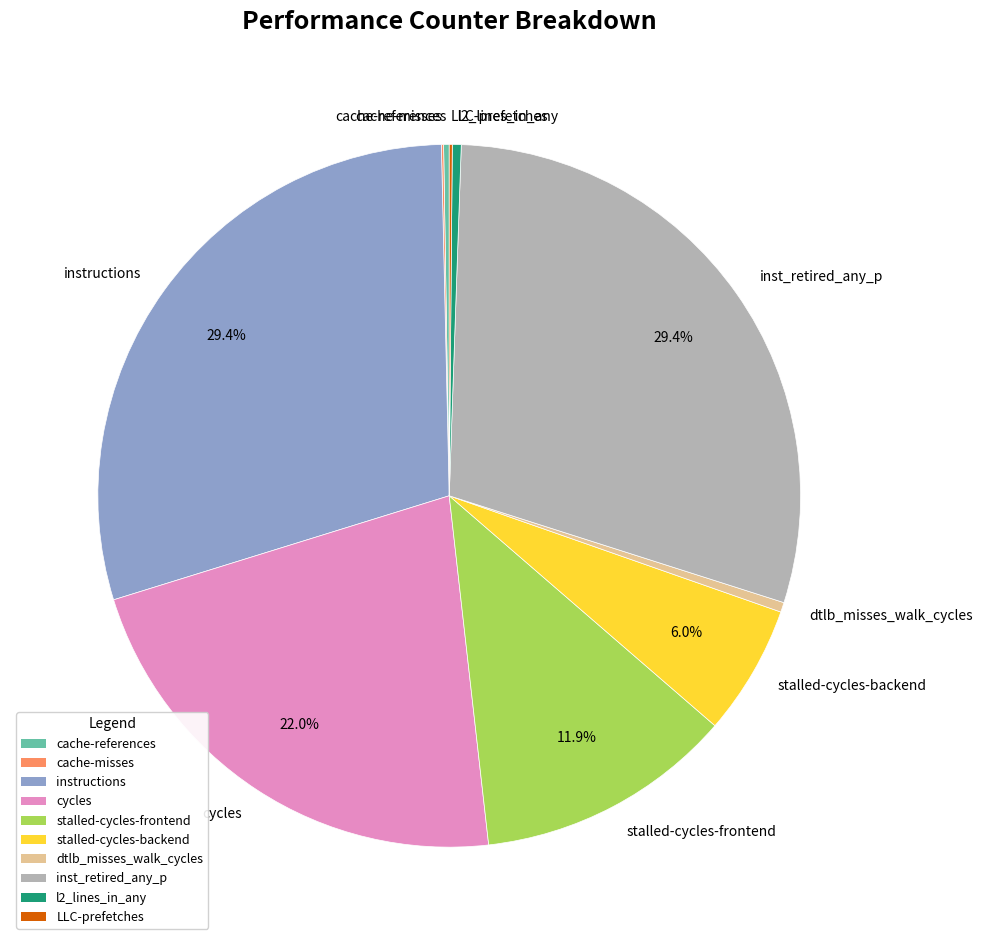

Do l2_lines_in_any and instructions together represent more than half of the pie?

No